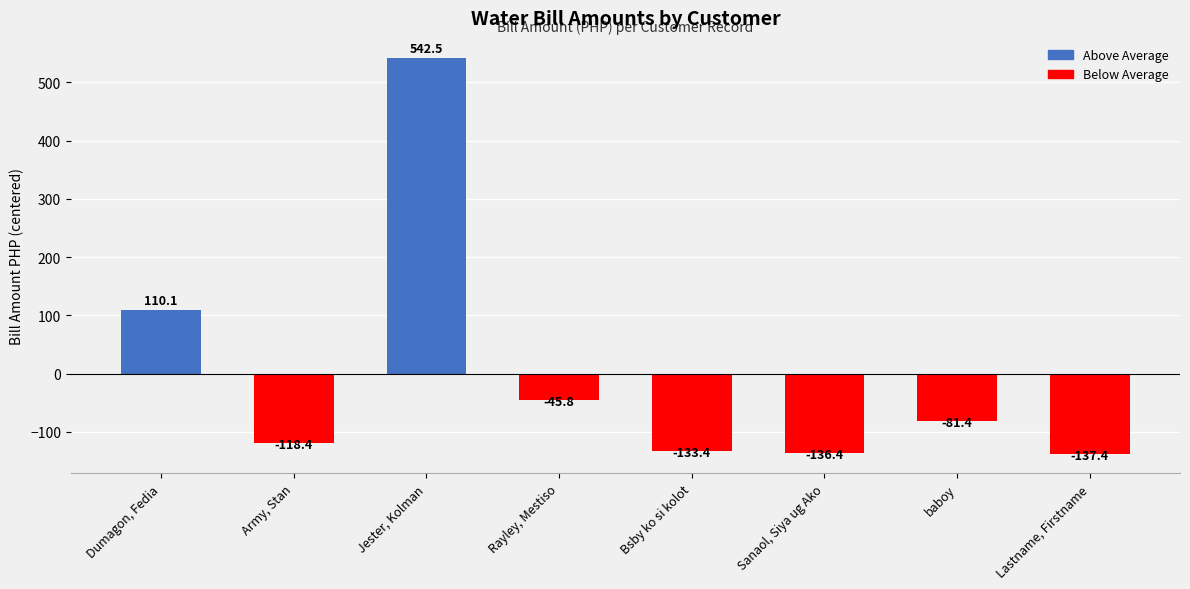

What is the label of the 7th bar from the right?

Army, Stan